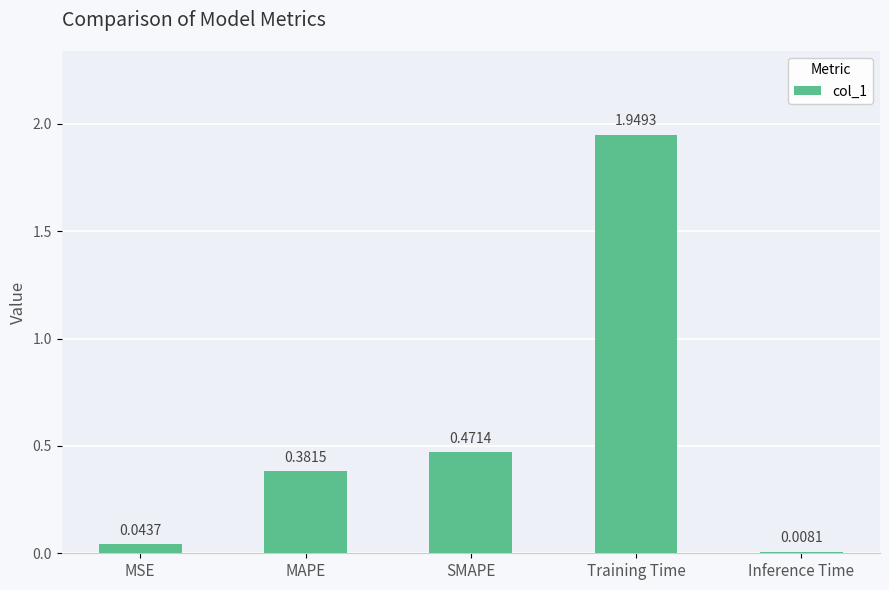

What is the change in value from MAPE to Training Time?

+1.6